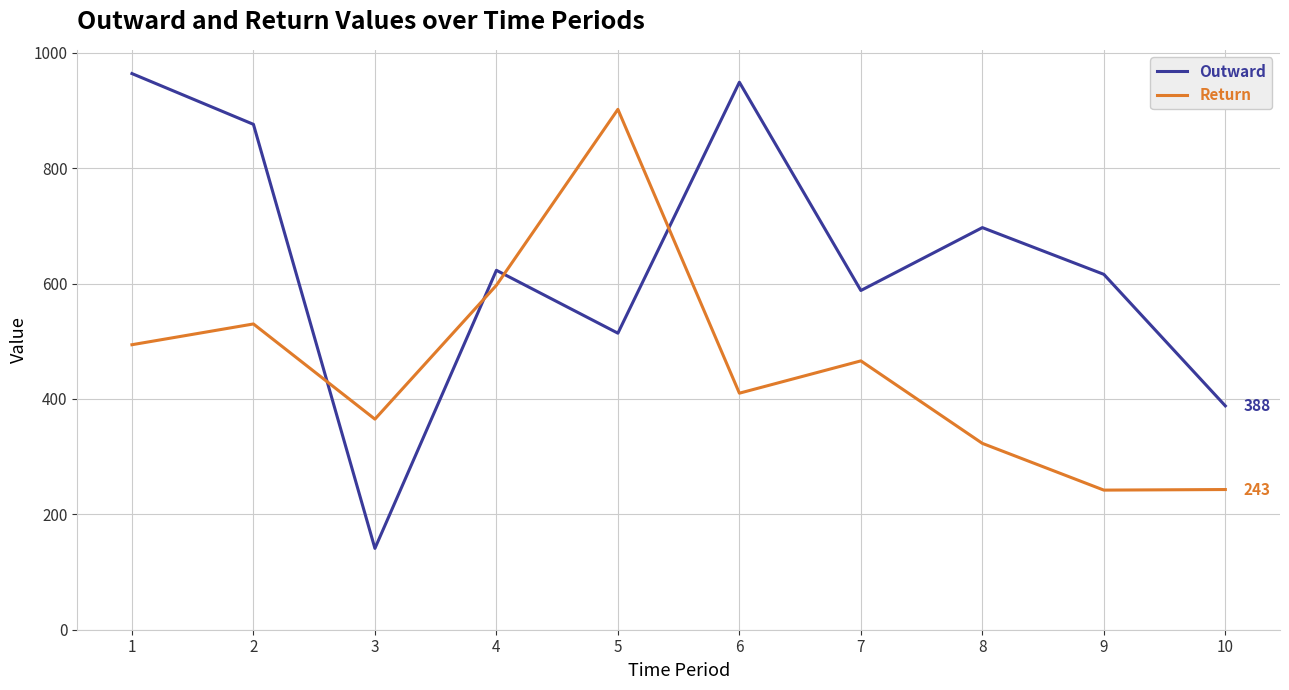

How many lines are shown in the chart?

2